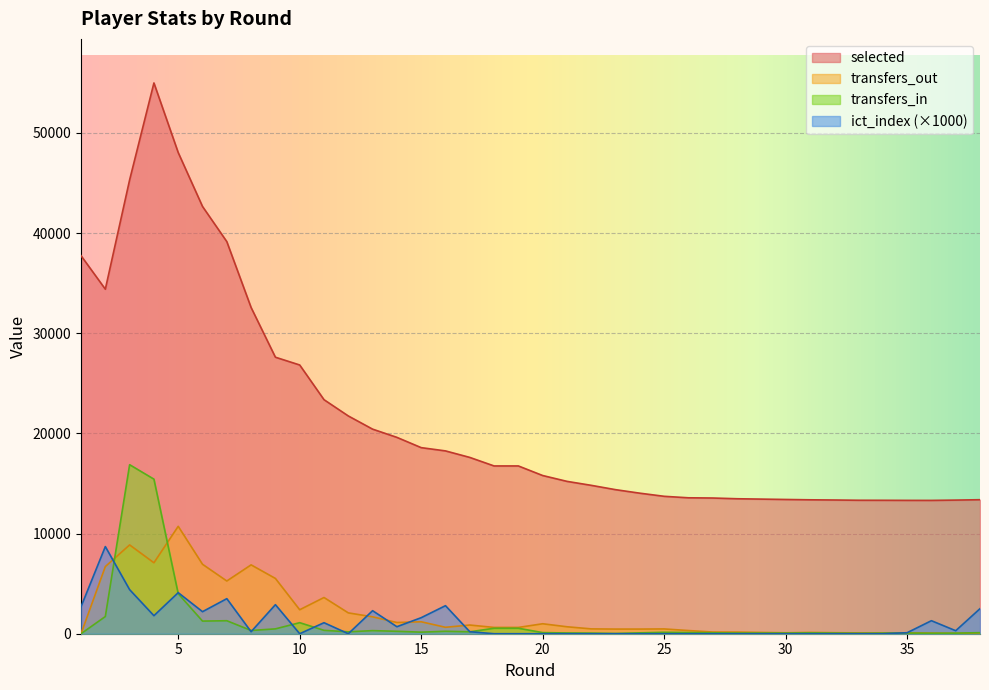

What is the difference between the highest and lowest values at 19?

16751